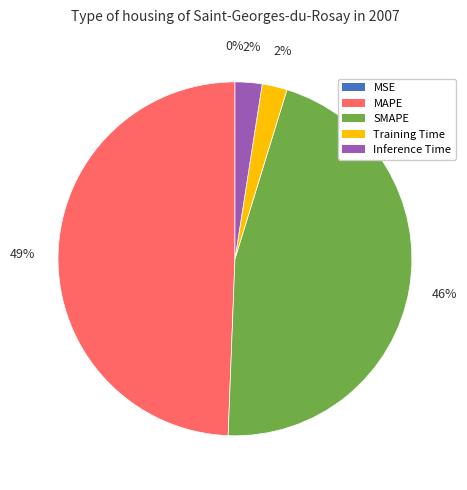

Is there a majority slice in this chart?

No